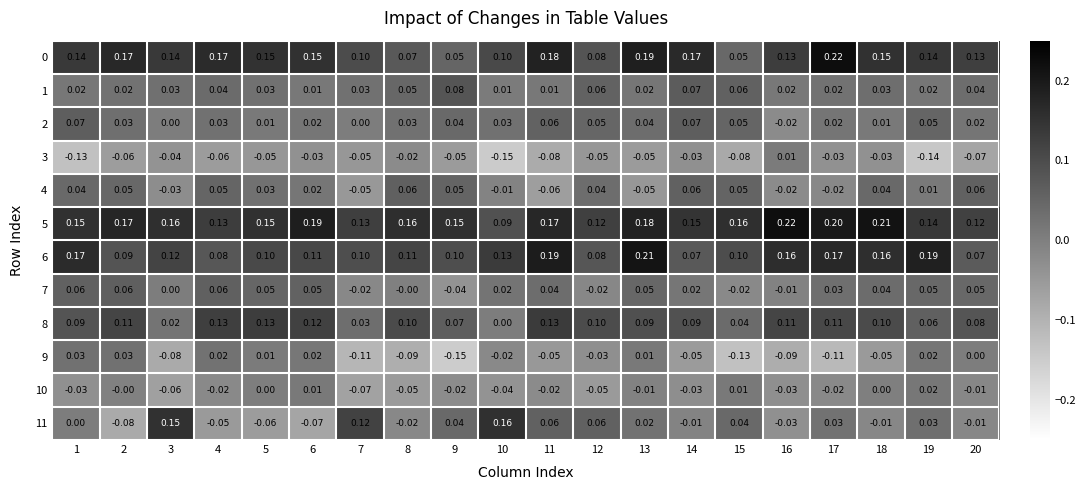

Is the value of 8 at 5 greater than the value of 0 at 1?

No